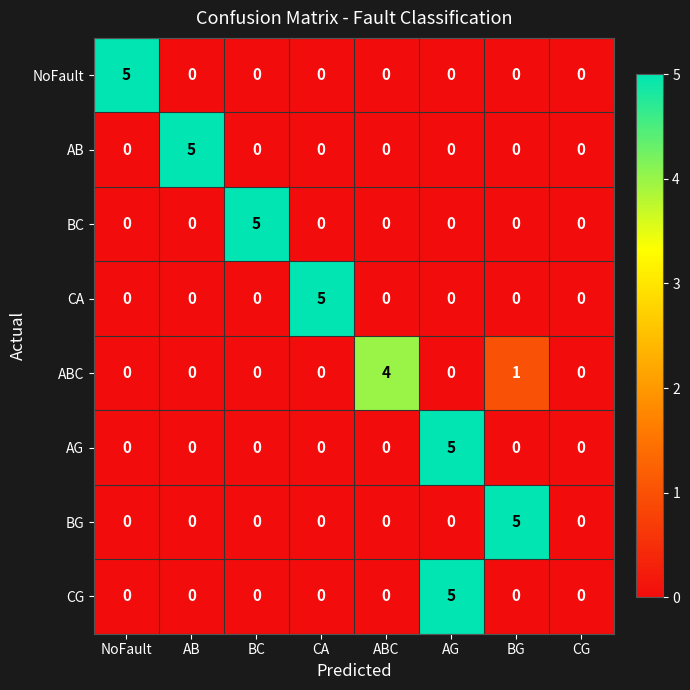

What is the difference between the highest and lowest values at NoFault?

5